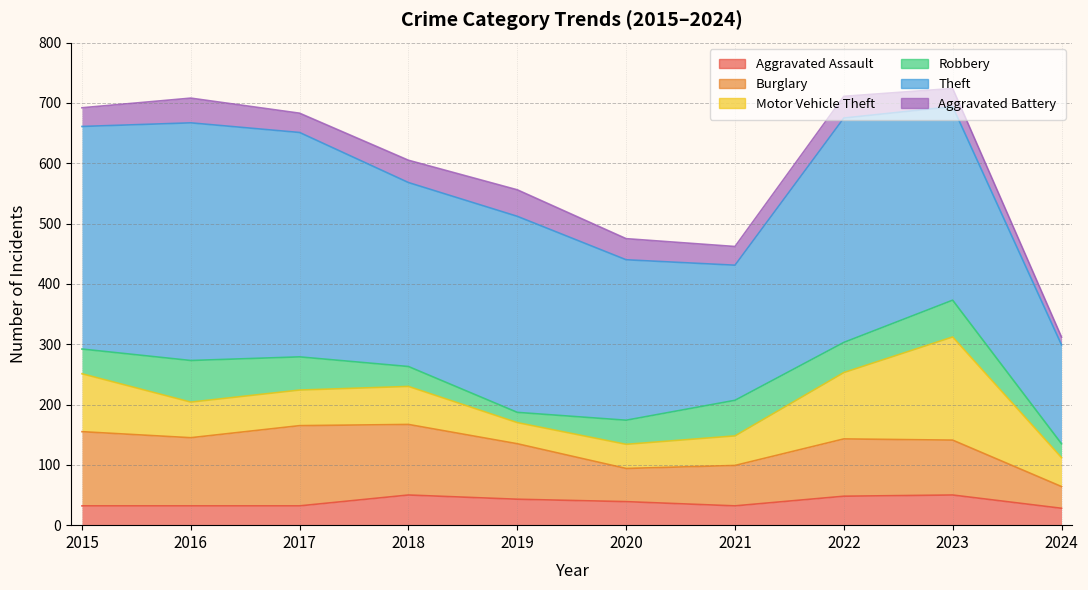

Reading left to right, what are all the values shown in this chart?

Aggravated Assault: 32	32	32	50	43	39	32	48	50	28
Burglary: 123	113	133	117	92	55	67	95	91	36
Motor Vehicle Theft: 96	59	59	63	35	40	49	110	171	48
Robbery: 41	69	55	33	17	40	59	50	61	23
Theft: 369	394	372	305	325	266	224	372	321	164
Aggravated Battery: 31	41	32	37	44	35	31	36	30	13